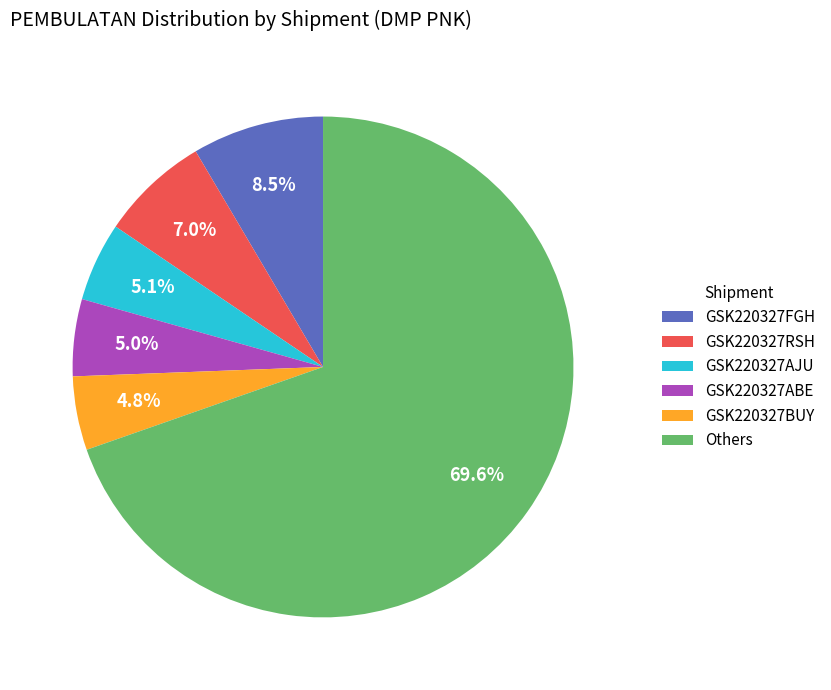

Which has a higher value, GSK220327BUY or Others?

Others